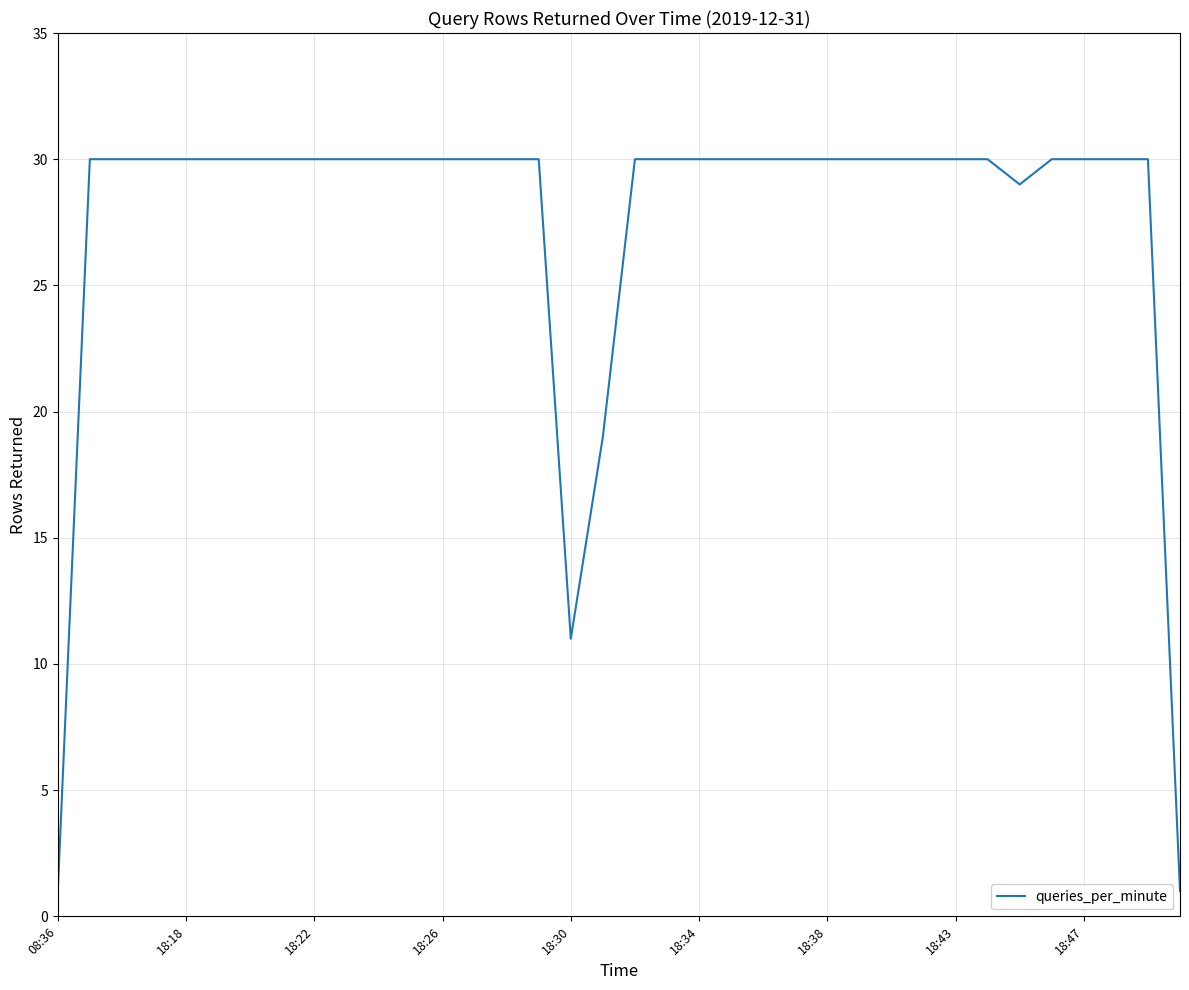

What is the greatest value displayed?

30